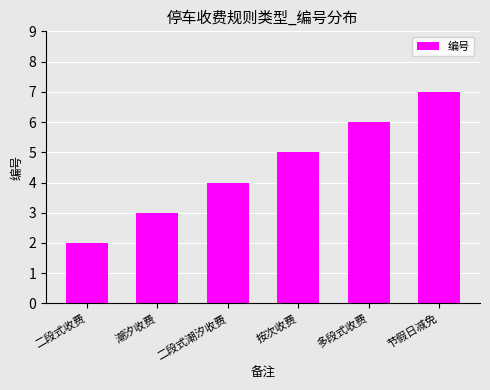

What is the difference between the second highest and second lowest values?

3